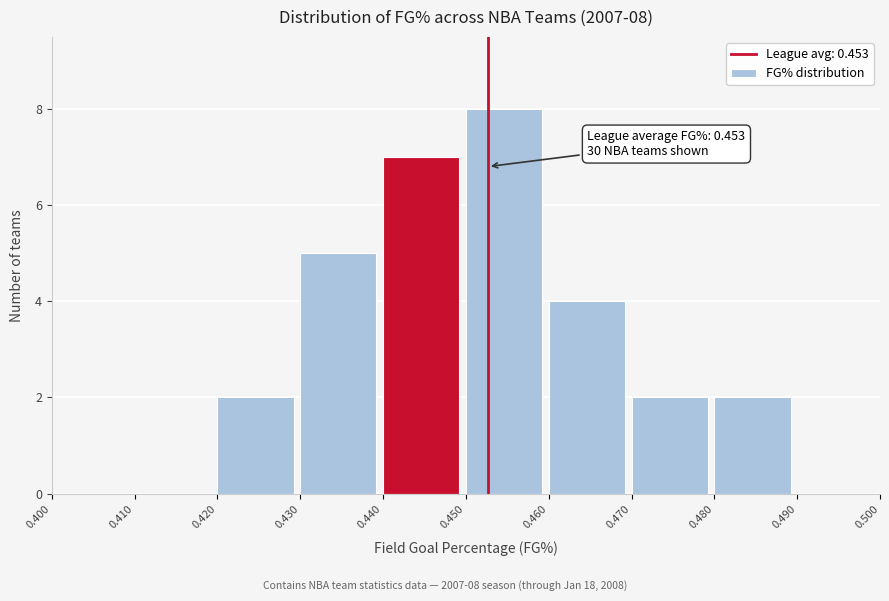

Which range on the x-axis has the tallest bar?

0.450 to 0.460